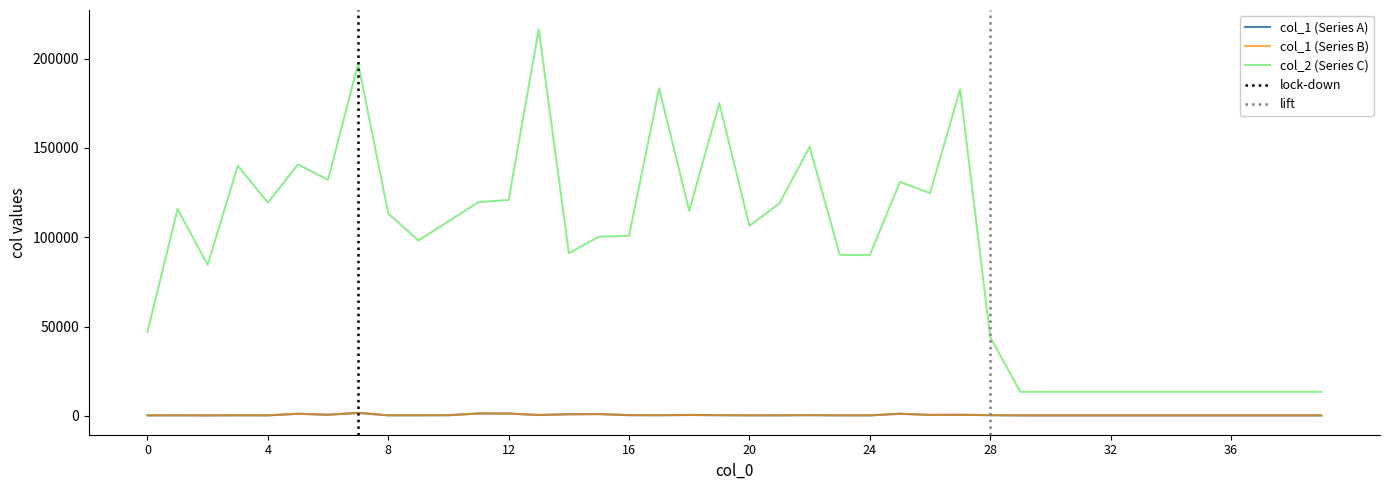

At which label does col_1 first exceed 314?

5